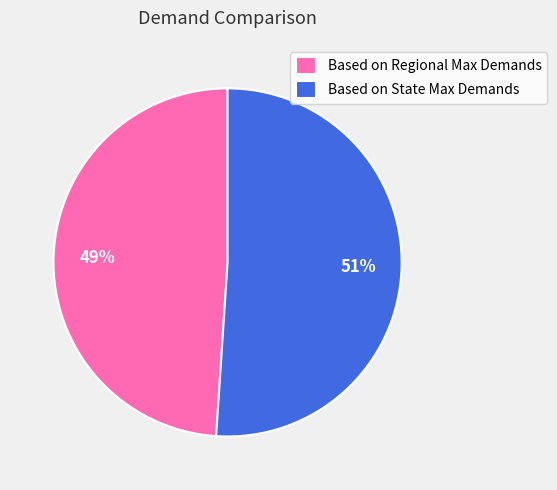

True or false: Based on Regional Max Demands accounts for 49% of the total.

True